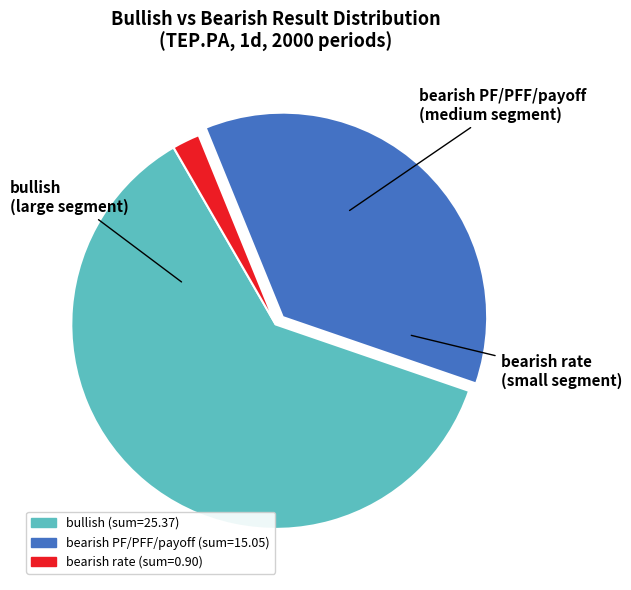

Does any single category account for the majority?

Yes